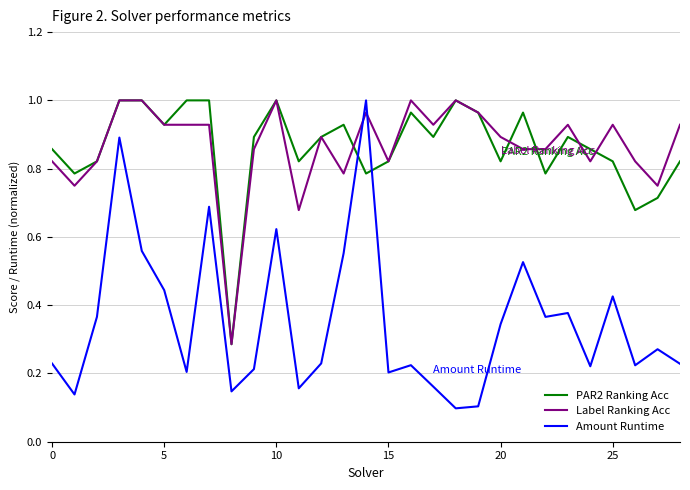

Which series ends up on top after the final intersection of Label Ranking Acc and Amount Runtime?

Label Ranking Acc